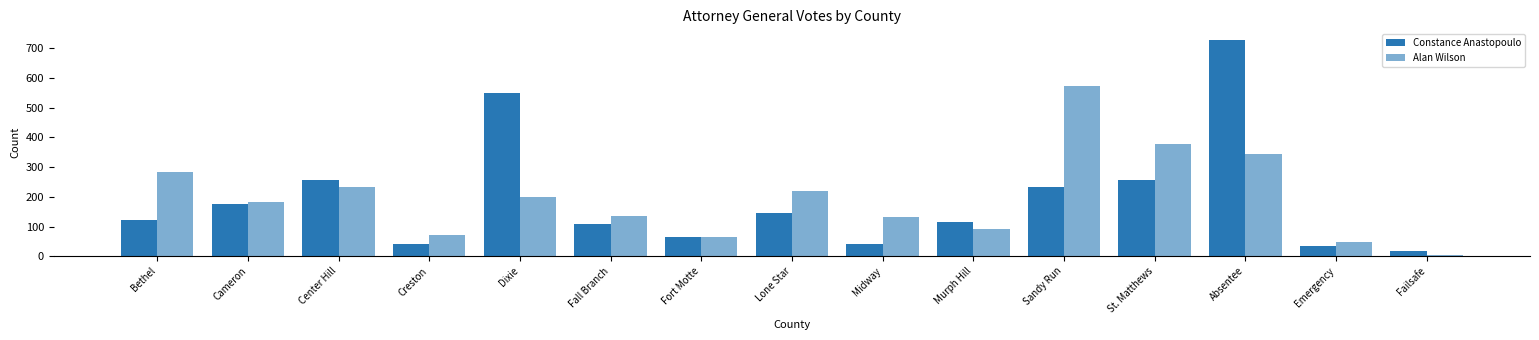

Does the chart contain stacked bars?

No